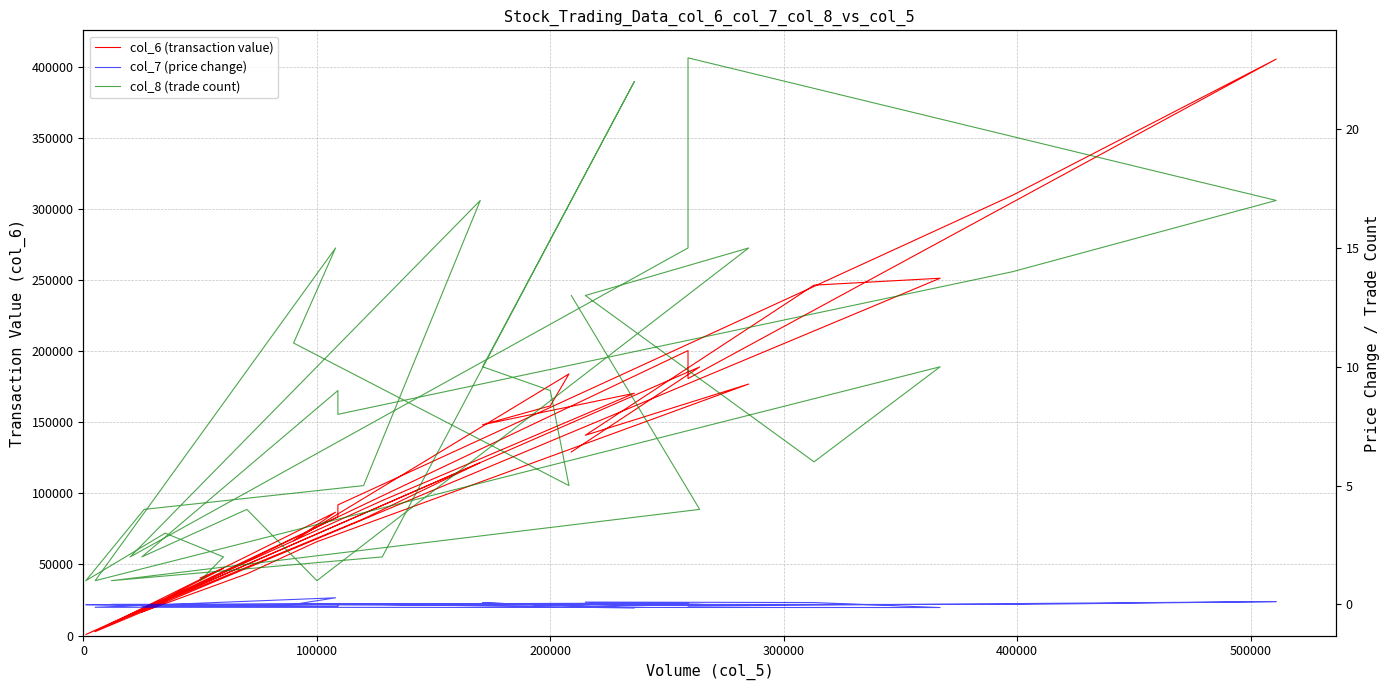

How many distinct data groups are displayed?

3